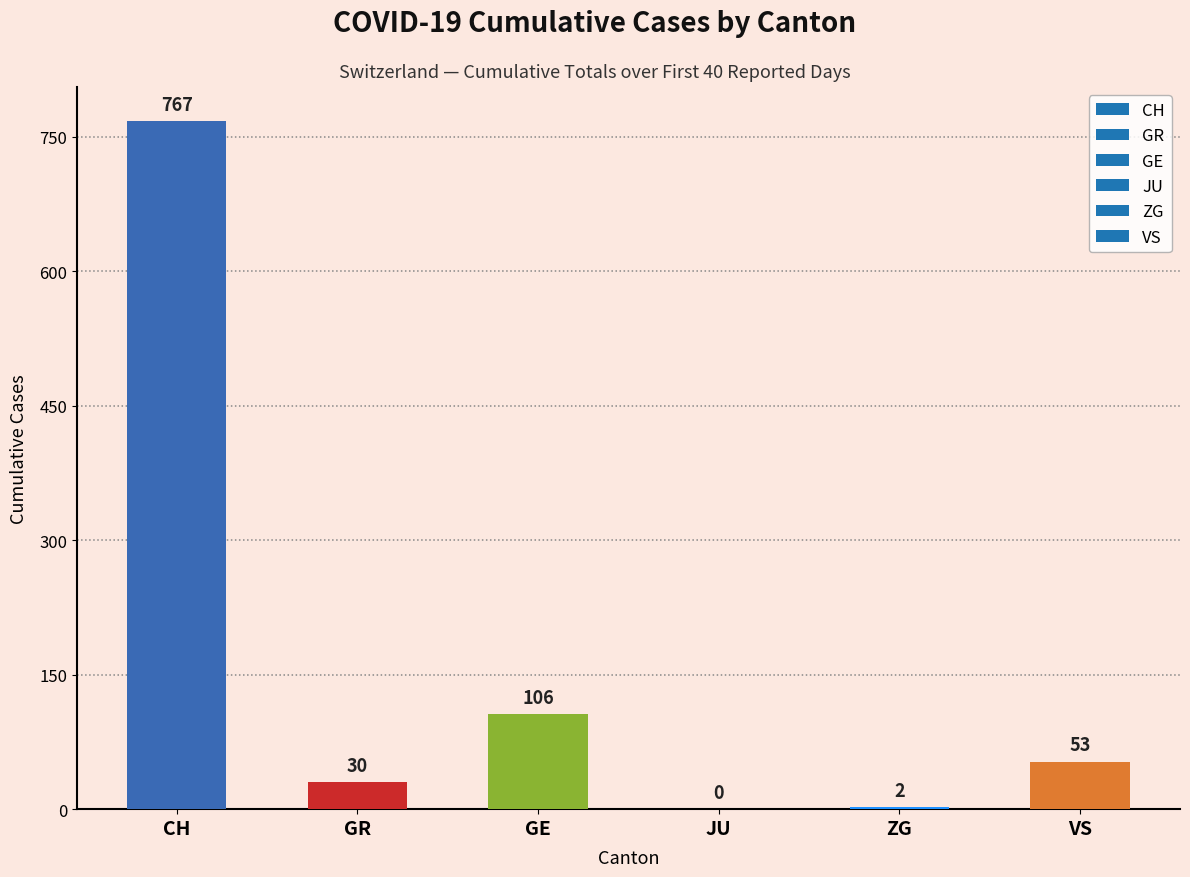

What is the sum of all values?

958